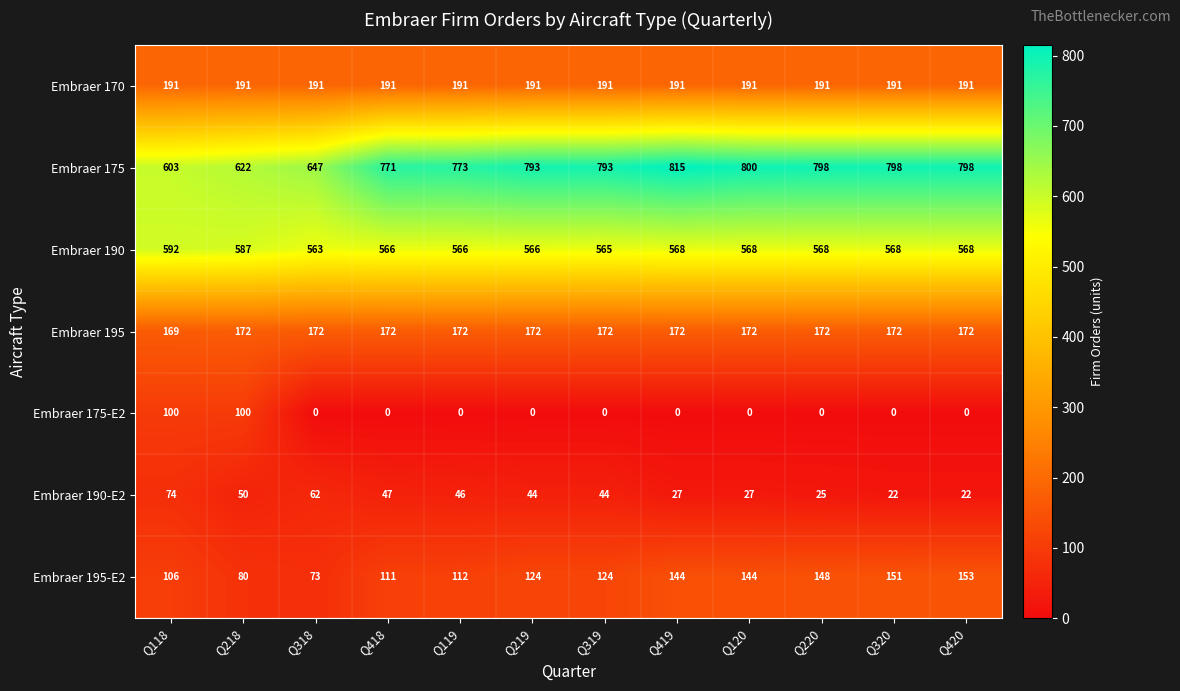

What is the total value across all series at Q219?

1890